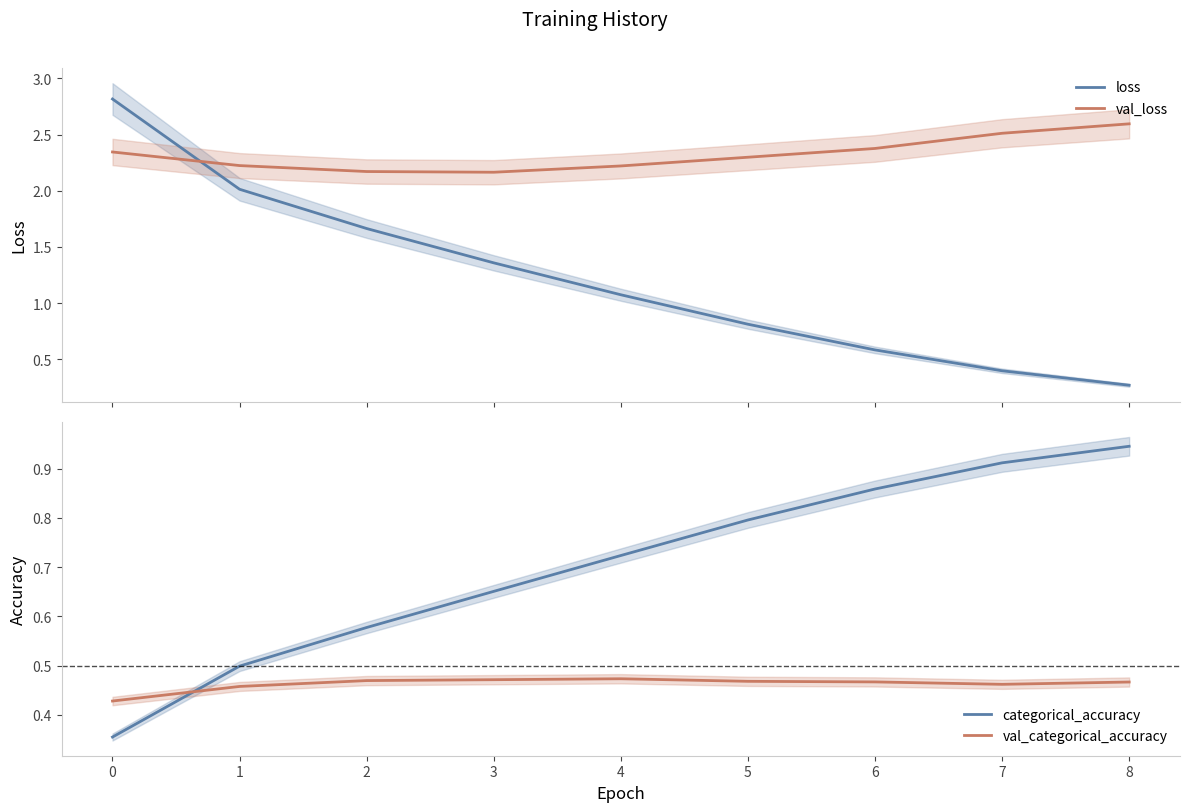

True or false: val_categorical_accuracy has more than 1 interior local peaks.

False